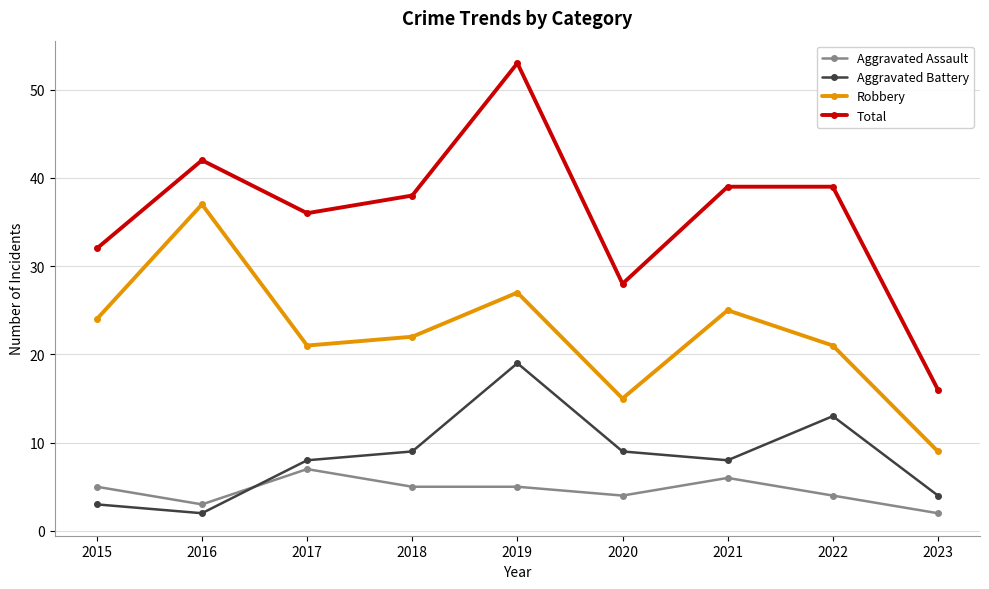

Does the chart display data point markers on the line(s)?

Yes